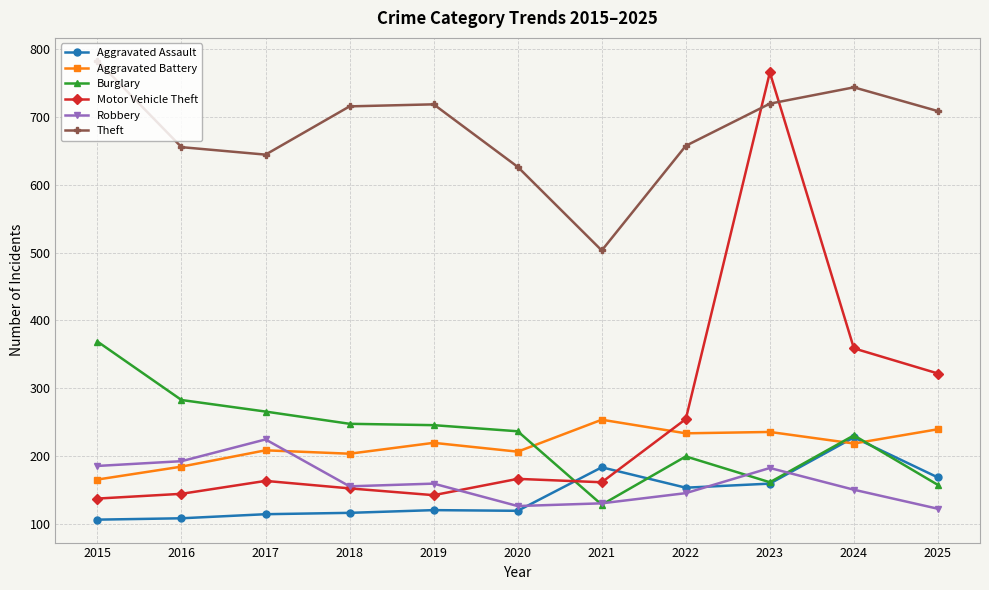

What are all the series names shown in the legend?

Aggravated Assault, Aggravated Battery, Burglary, Motor Vehicle Theft, Robbery, Theft